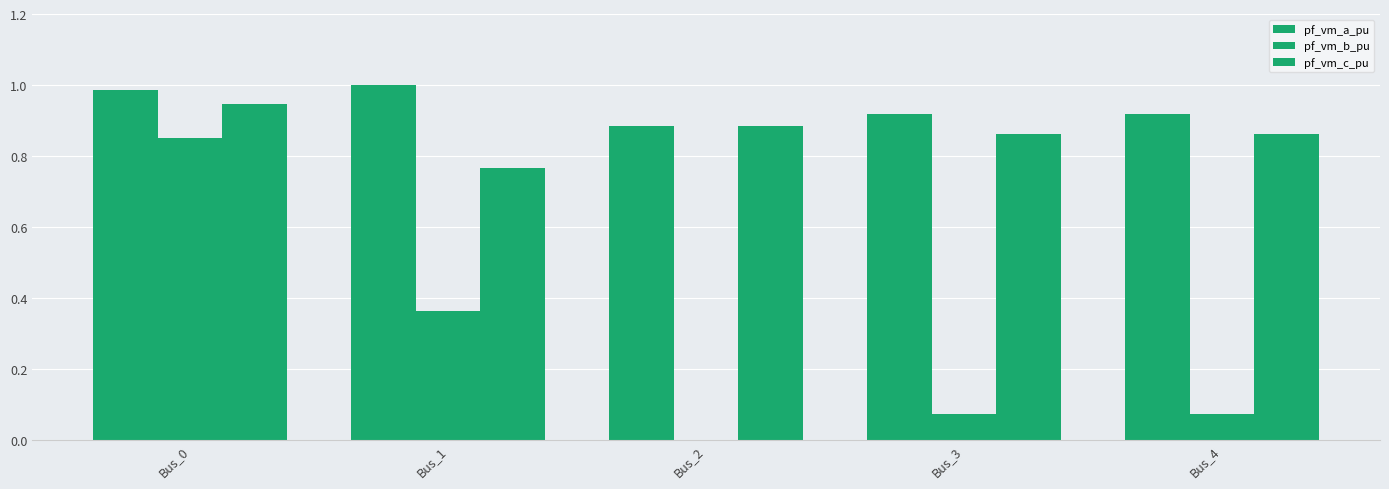

The value of pf_vm_c_pu at Bus_0 is 1.5. True or false?

False